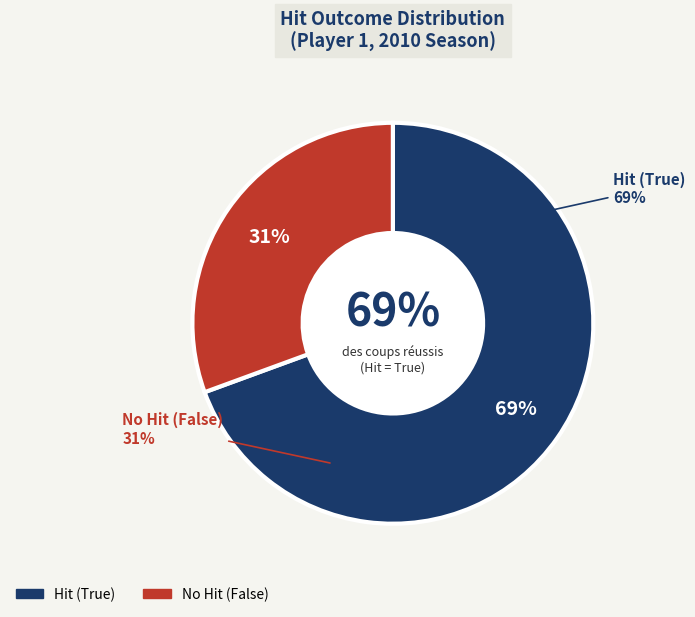

What is the largest slice in the pie chart?

True